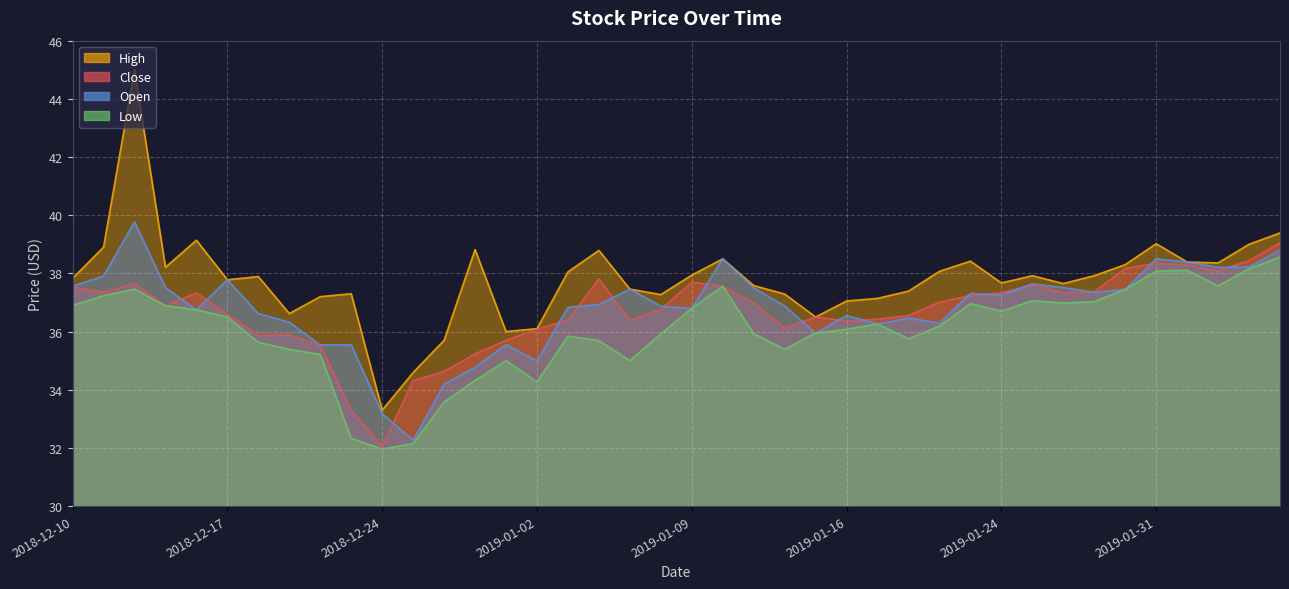

How many lines are shown in the chart?

4